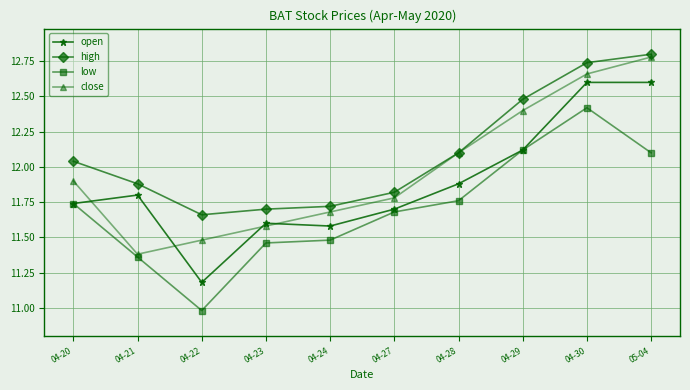

How many categories are shown in the chart?

10